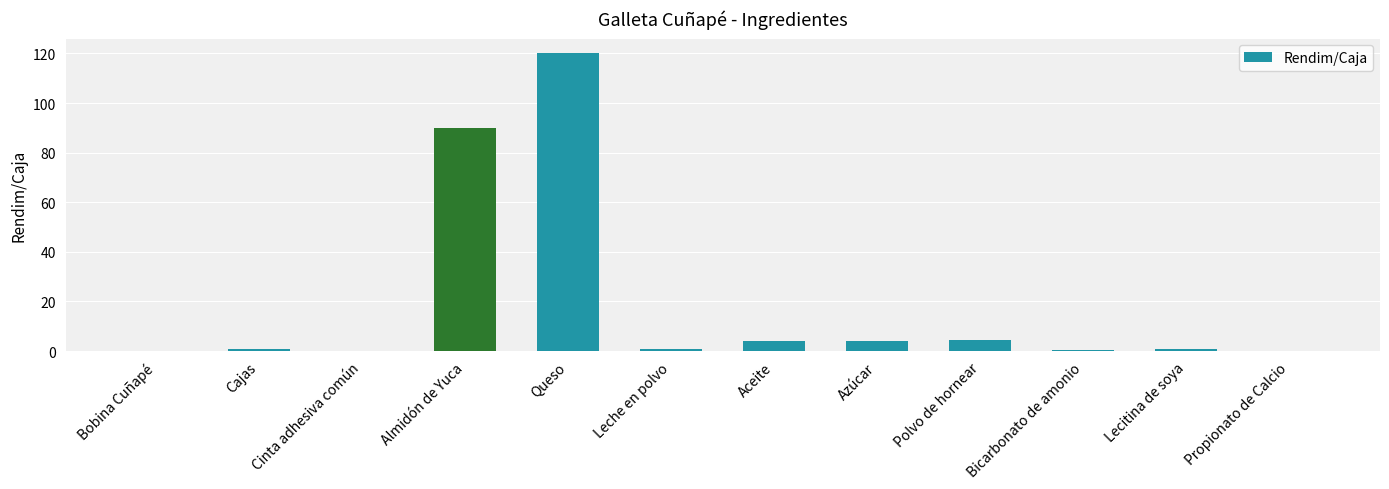

True or false: the data shows 4.0 at Azúcar.

True